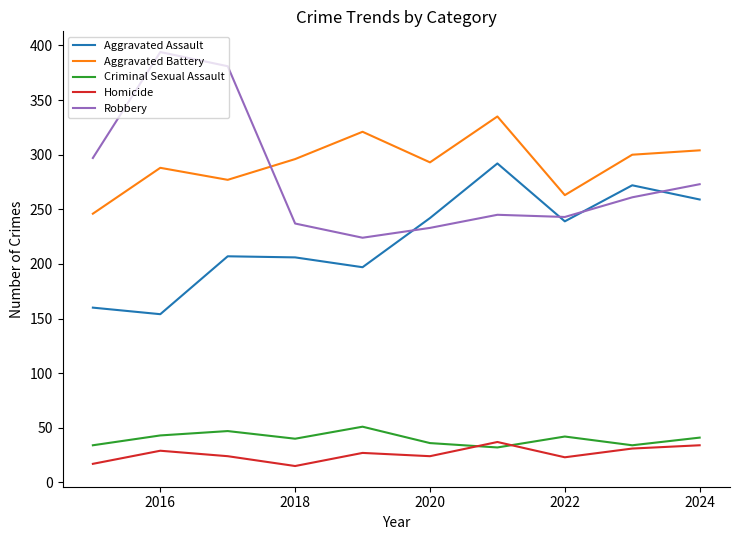

What is the difference between the maximum and minimum values in the Homicide series?

22